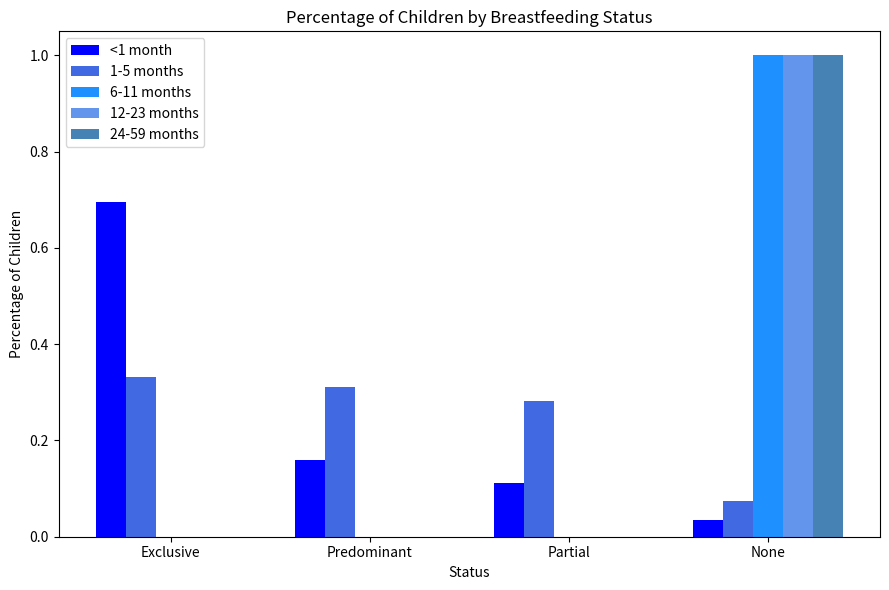

The value of 12-23 months at Partial is -0.6. True or false?

False